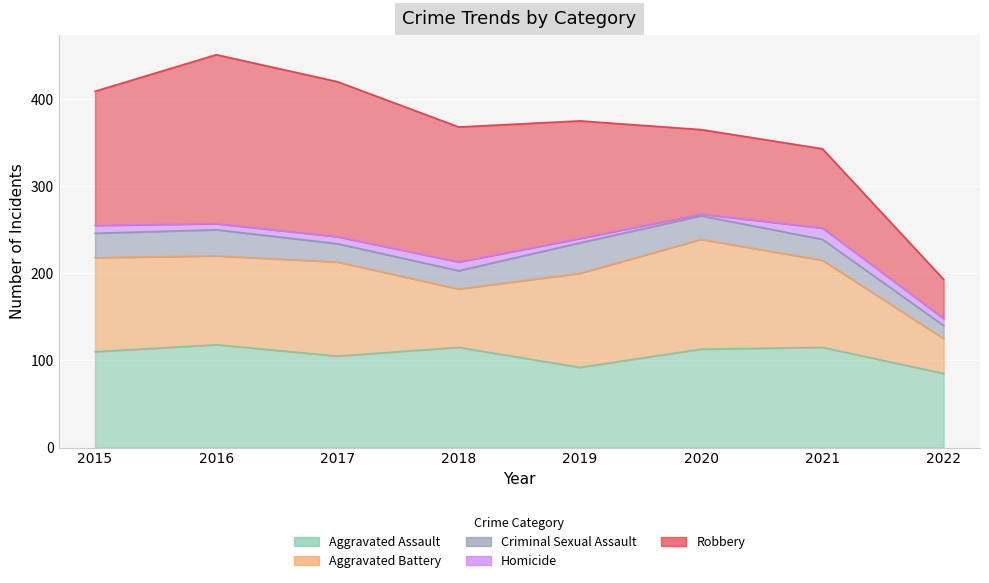

Between 2016 and 2021, which series saw the biggest shift?

Robbery